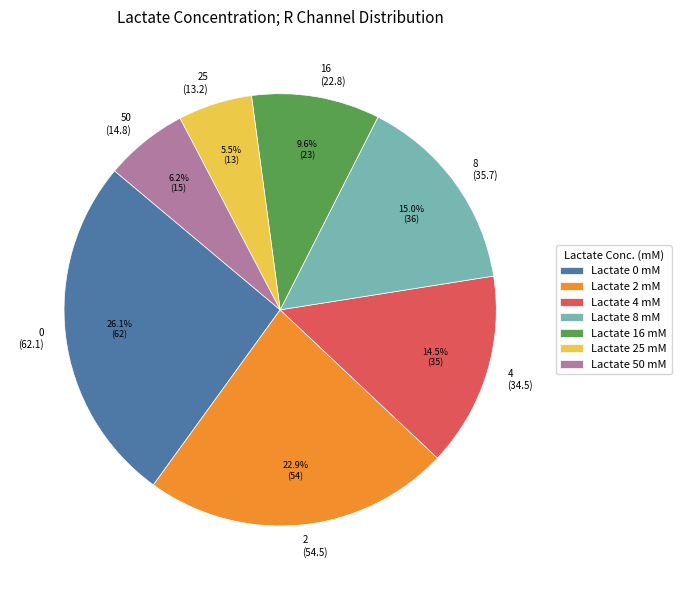

Is there any slice that represents more than half of the pie?

No